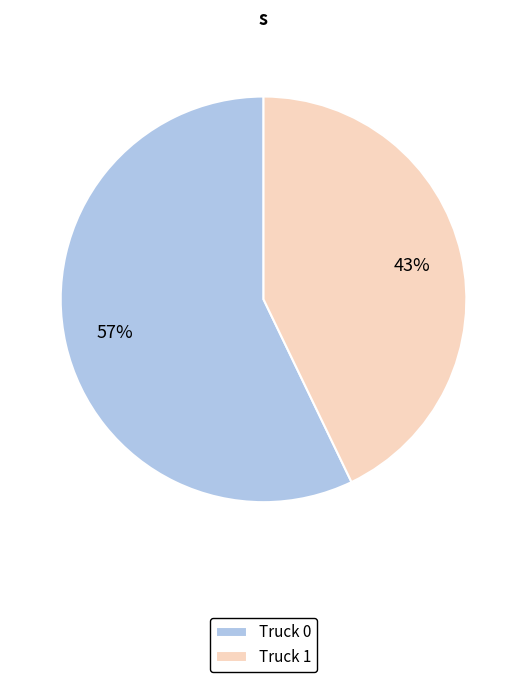

Is it true that Truck 0 is 57% of the pie?

True